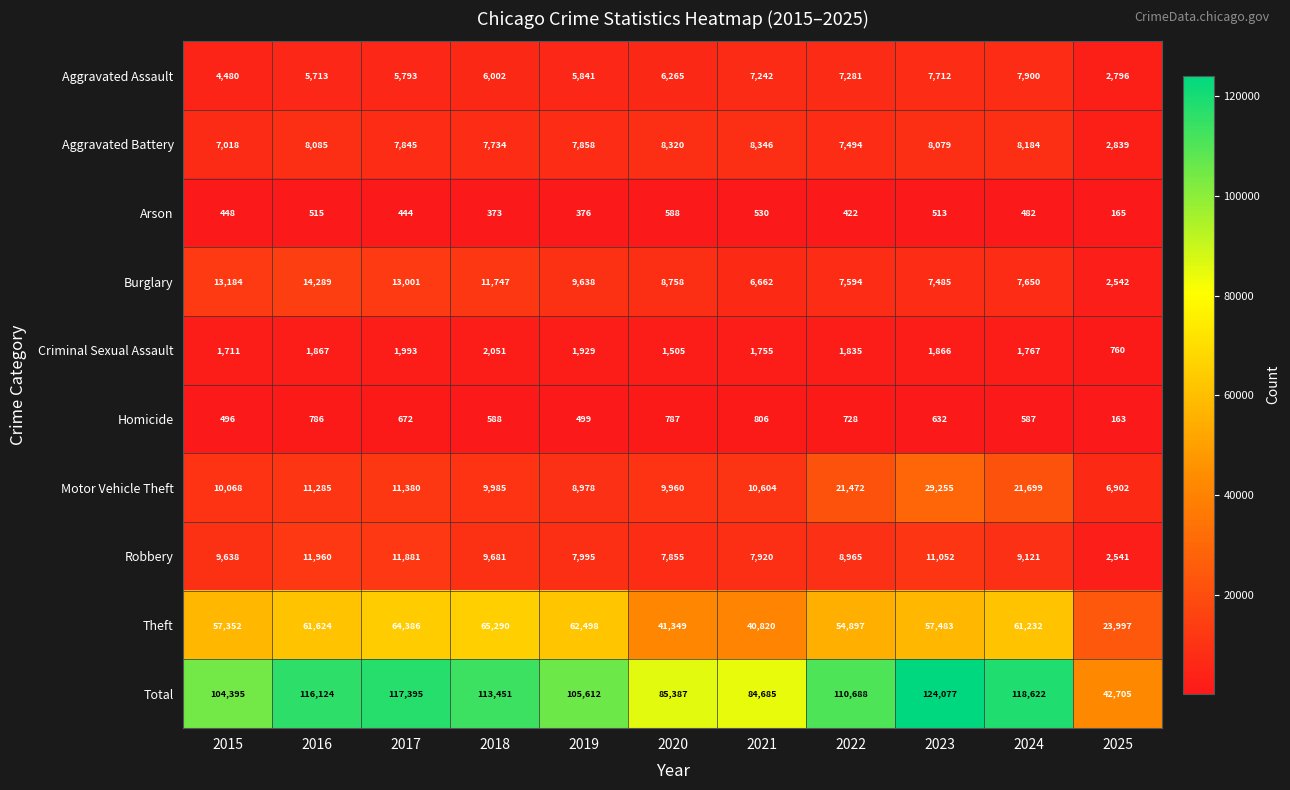

The Aggravated Battery series shows 4668 at 2025. True or false?

False